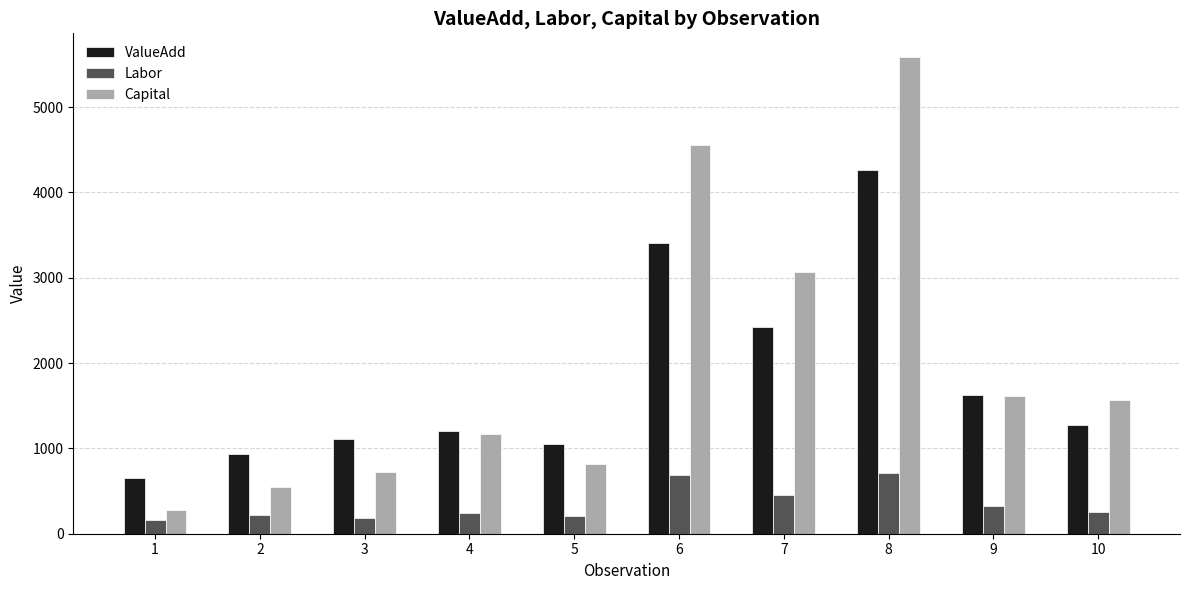

What is the spread (max minus min) of values at 8?

4870.8